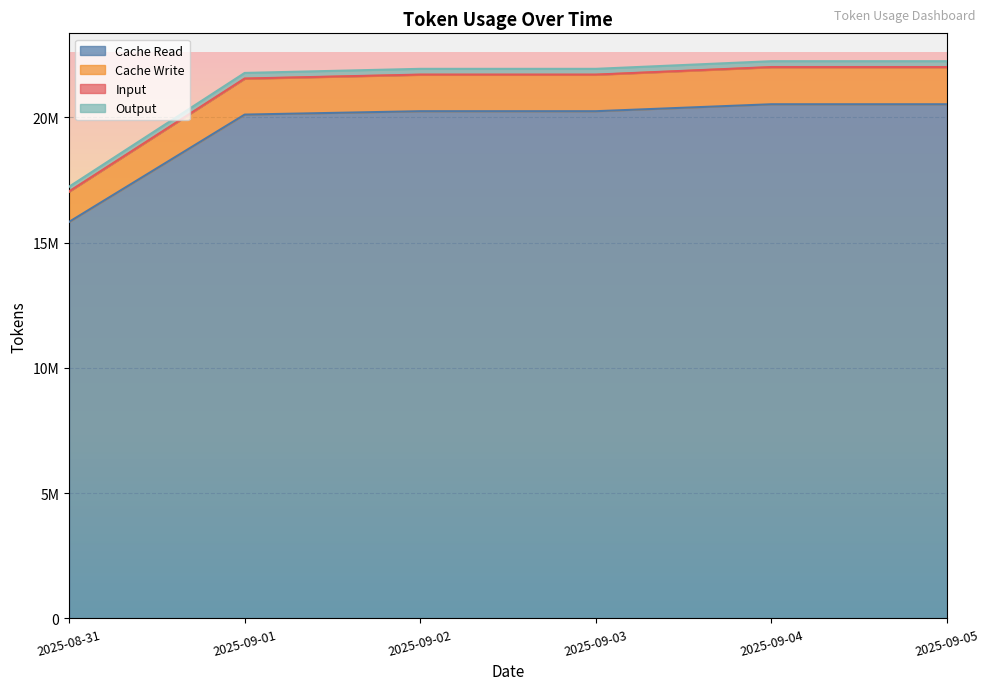

What is the approximate value of Cache Read at 2025-09-01, to the nearest 10?

20107170